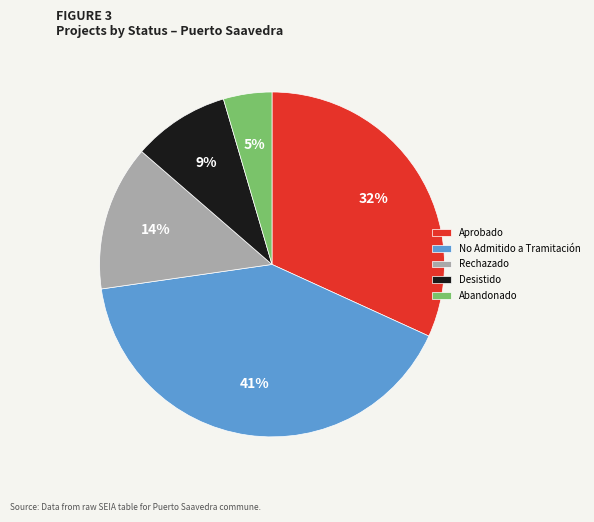

Count the number of slices in the pie.

5